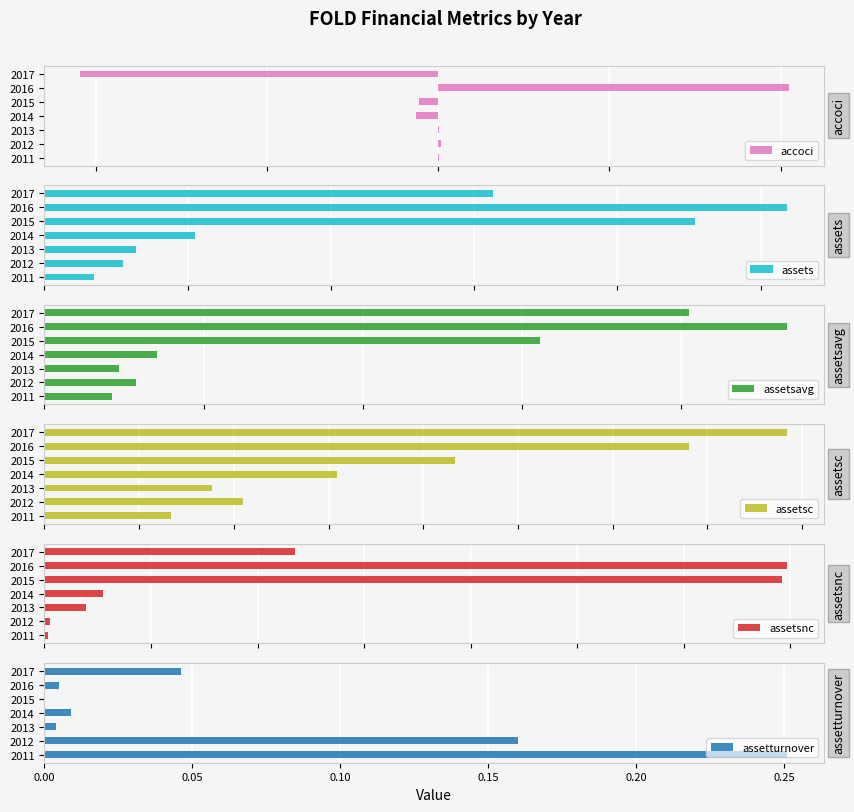

What is the sum of all assetsc values?

1362750000.0